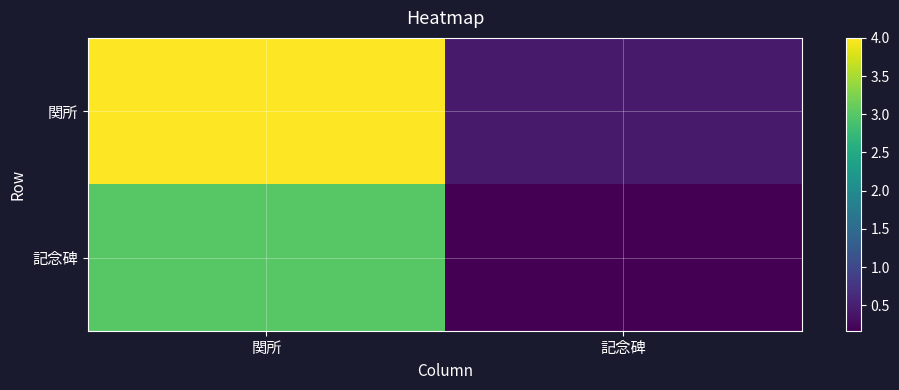

What is the difference between the highest and lowest values at 関所?

1.0